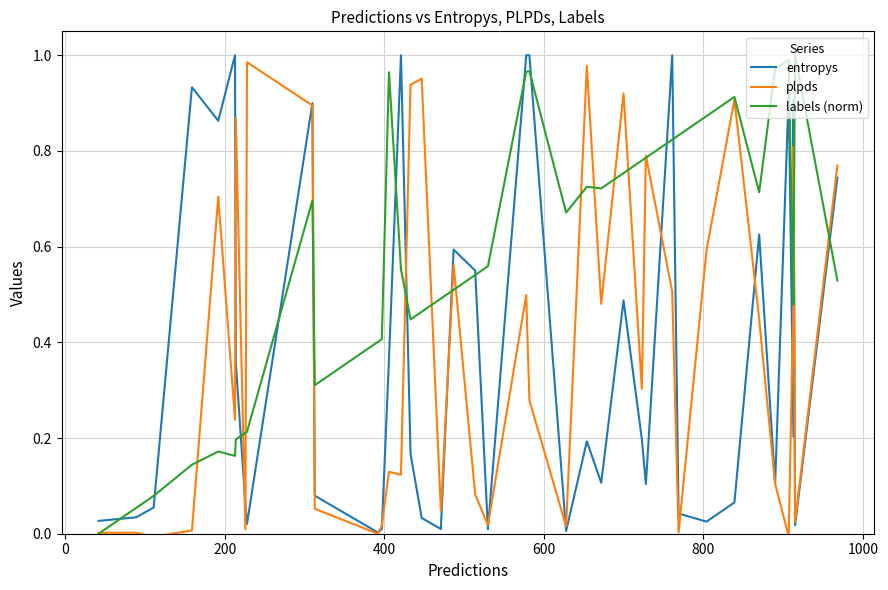

How many values in the plpds series exceed 0?

38